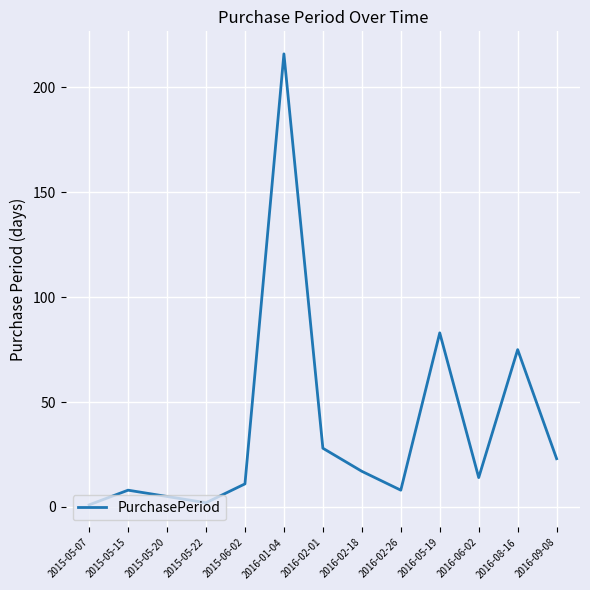

Is this an area chart (filled region under the line)?

No